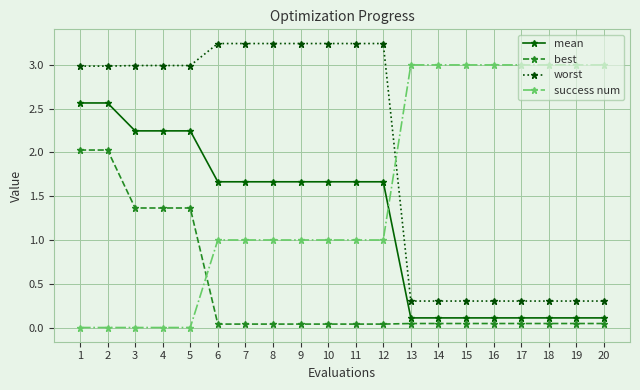

What is the sum of the worst values at 7 and 19?

3.5